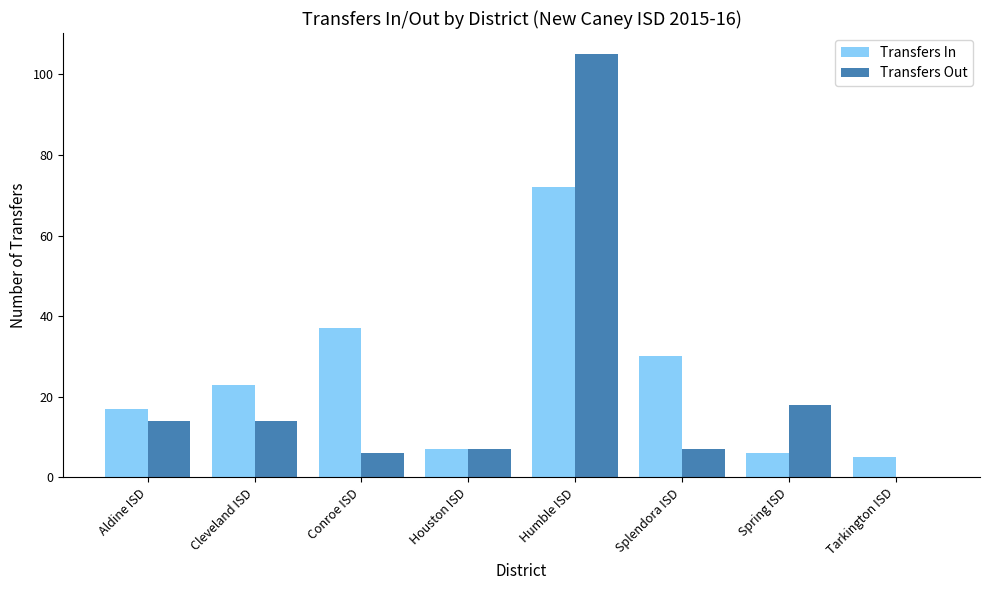

Which series changed the most between Conroe ISD and Tarkington ISD?

Transfers In